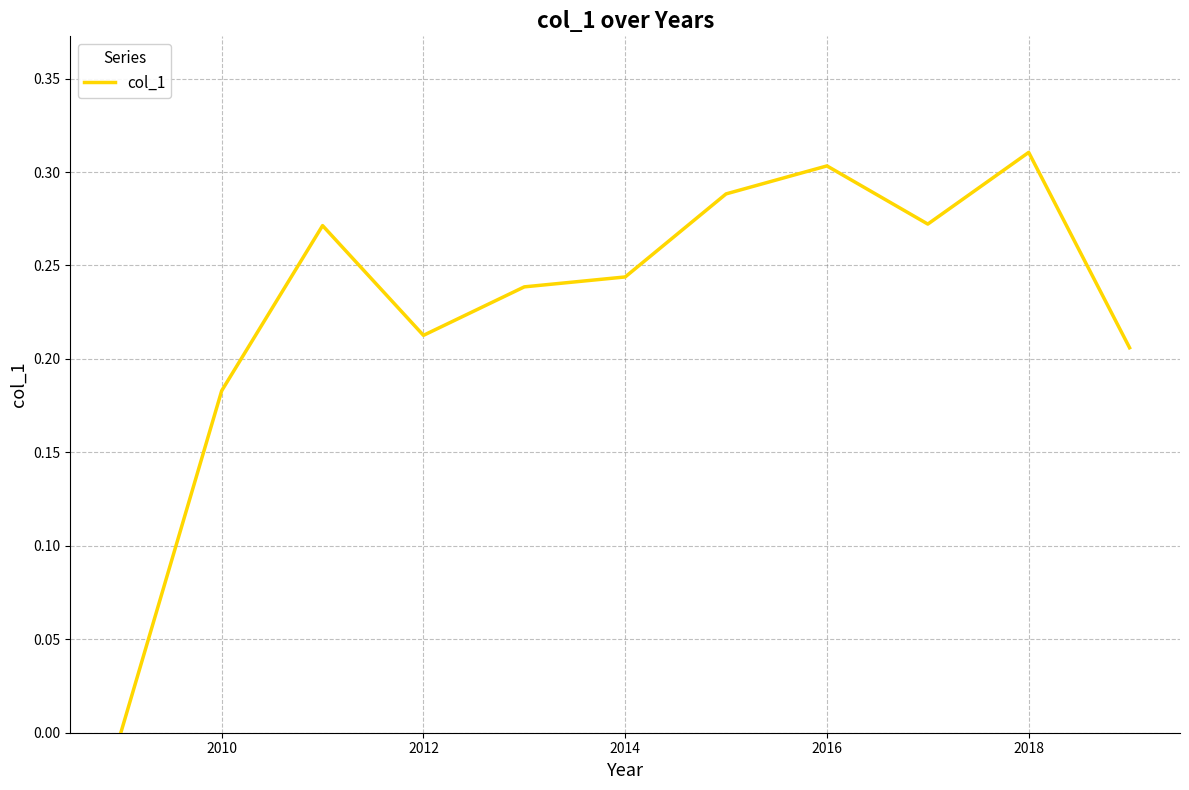

The value at 2018 is 0.2. True or false?

False